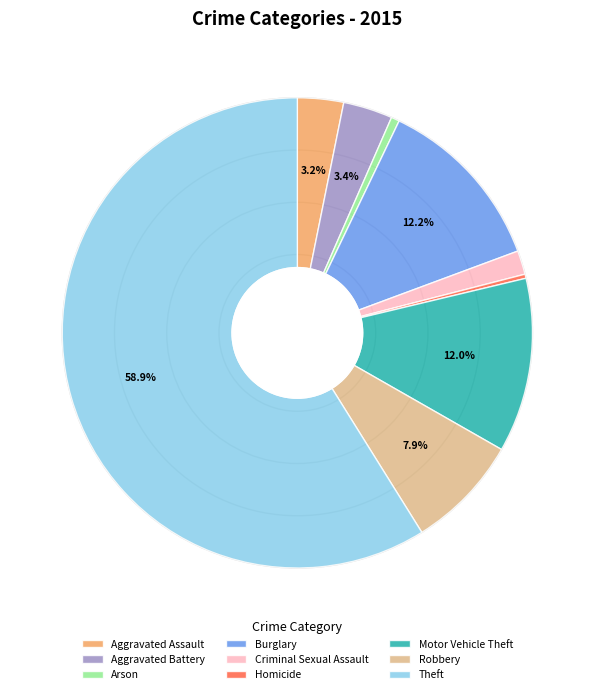

Is there a majority slice in this chart?

Yes